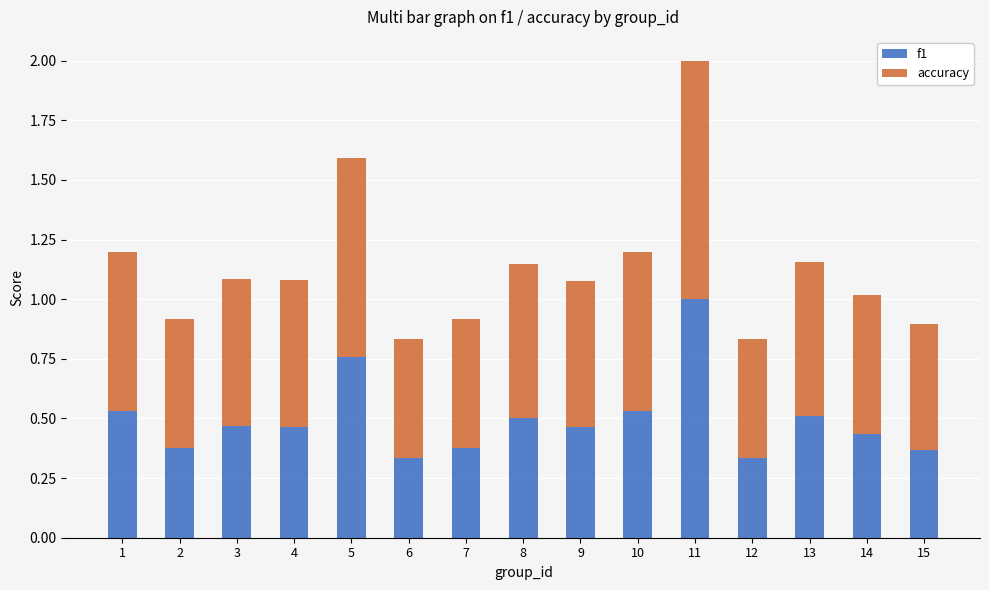

True or false: f1 has a value of 0.2 at 1.

False